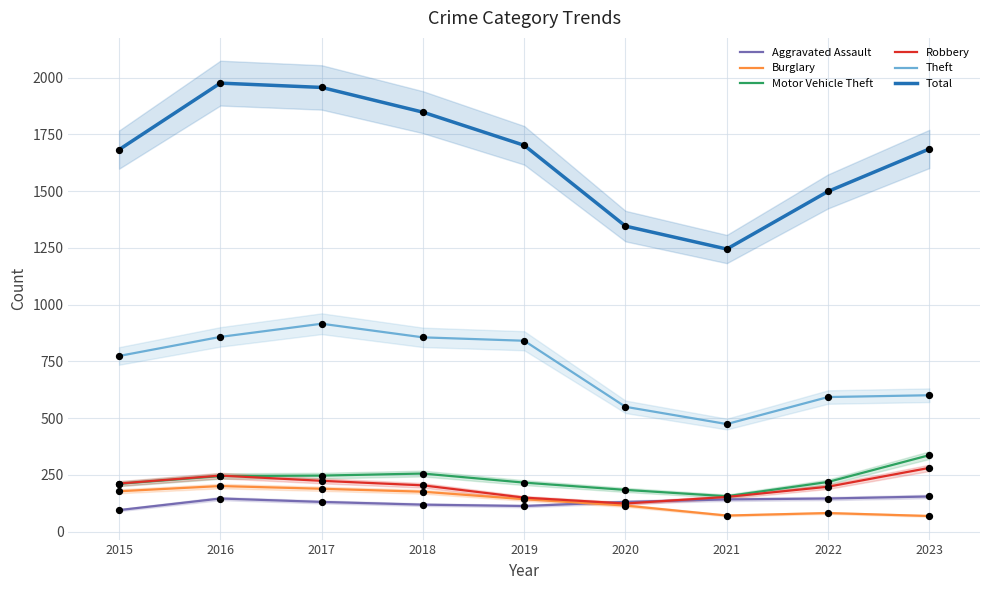

Which series reaches the minimum Y coordinate?

Burglary